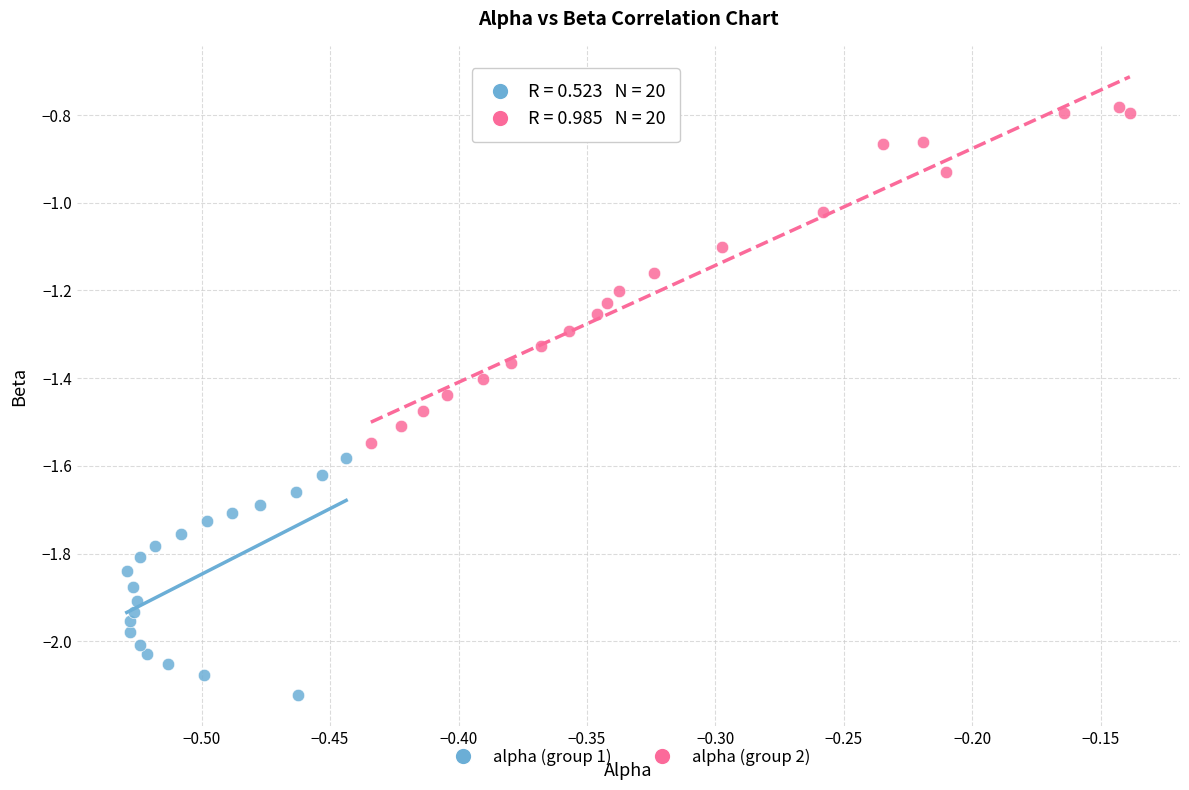

Which series contains the lowest Y value?

alpha (group 1)